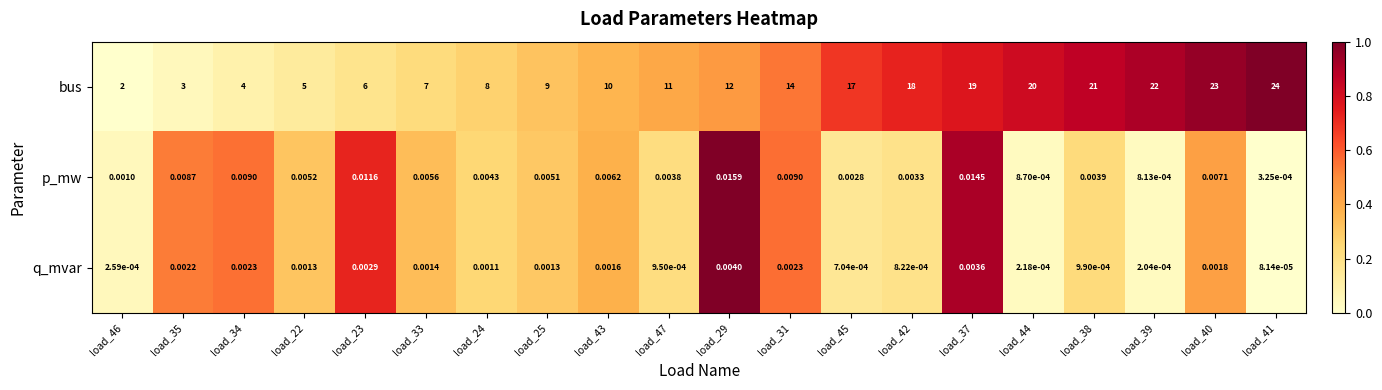

Which series has the largest range (max minus min)?

bus